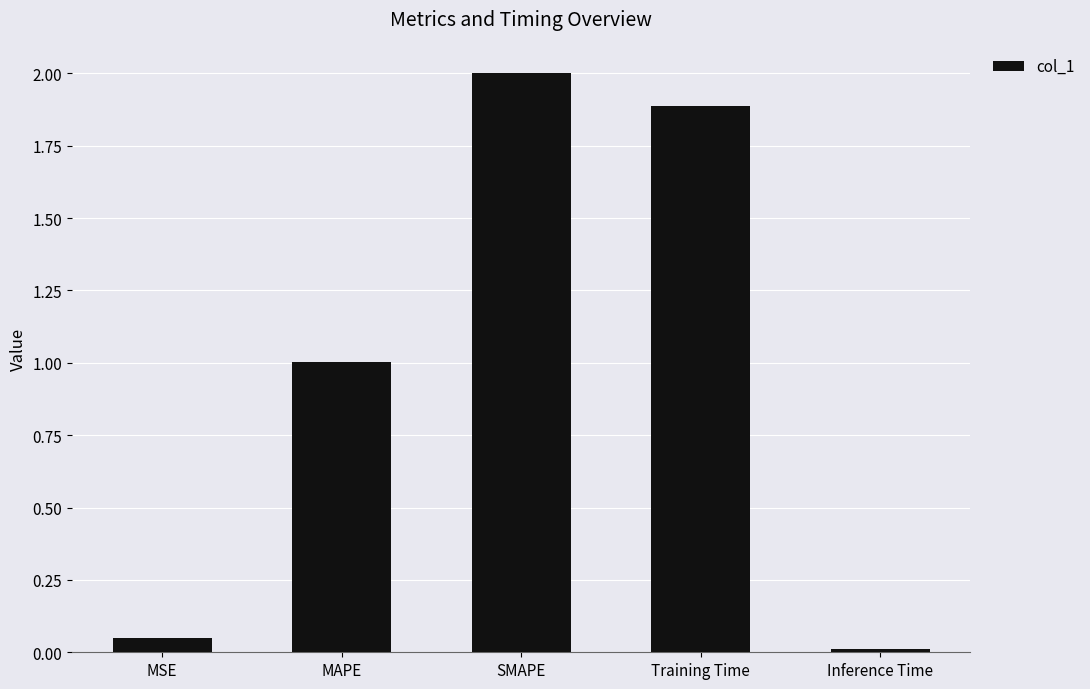

True or false: the data shows 1.0 at MAPE.

True